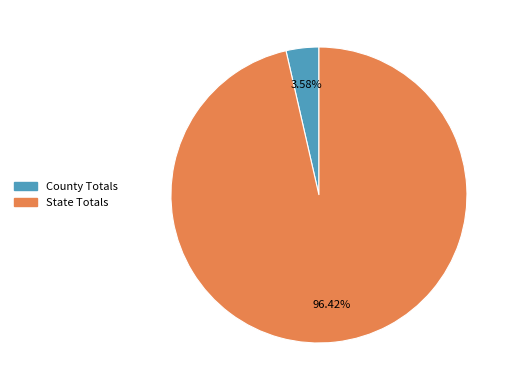

Rank the categories by value from highest to lowest.

State Totals, County Totals